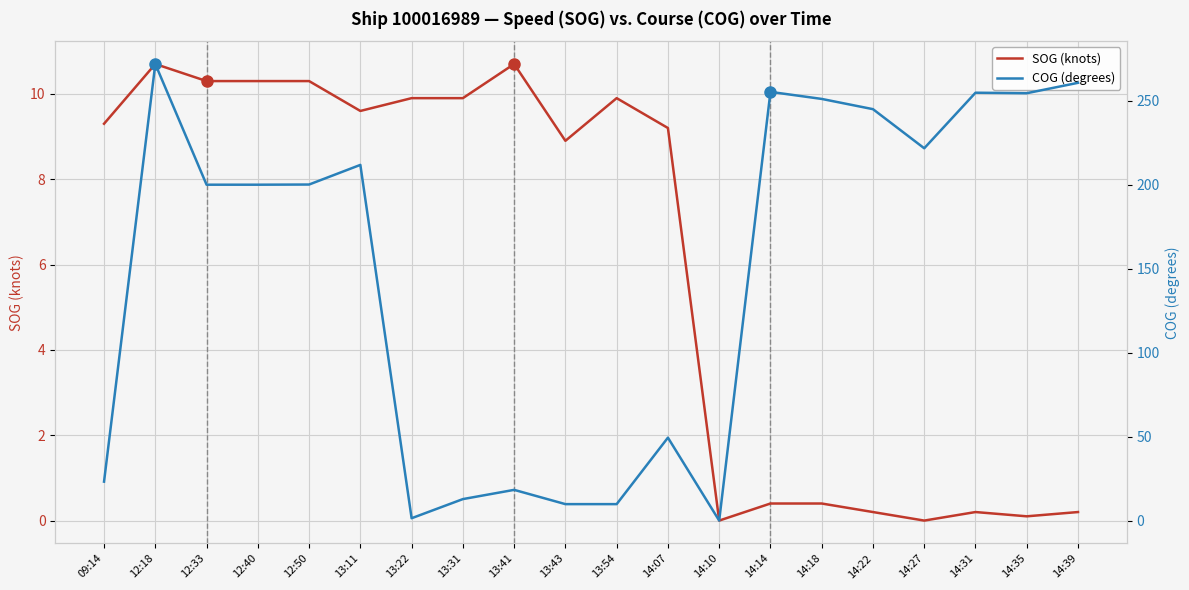

How many data points in COG (degrees) are above 200?

12